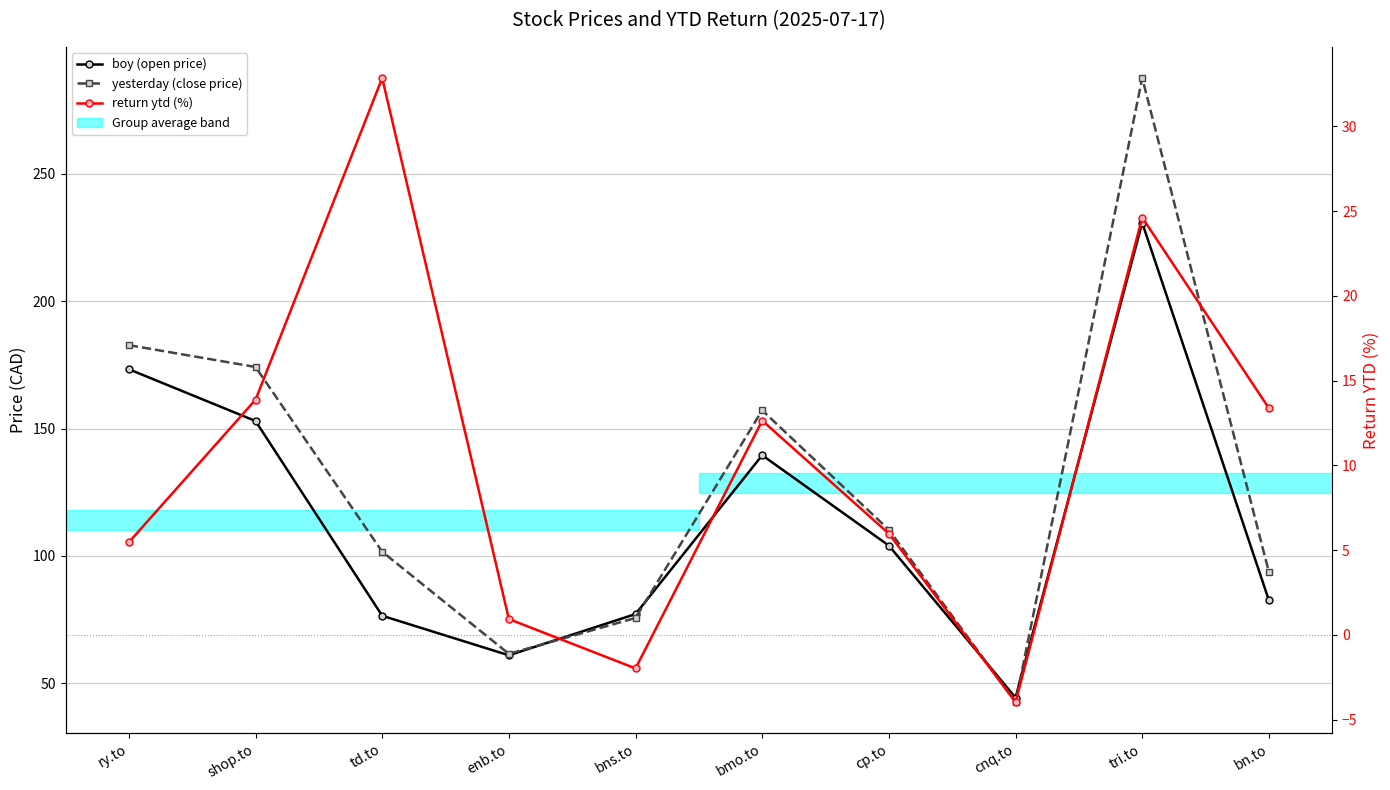

Which has a higher value, bmo.to or cp.to?

bmo.to